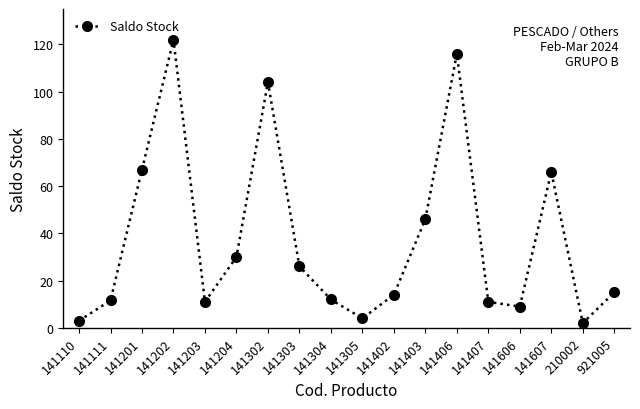

Is this an area chart (filled region under the line)?

No